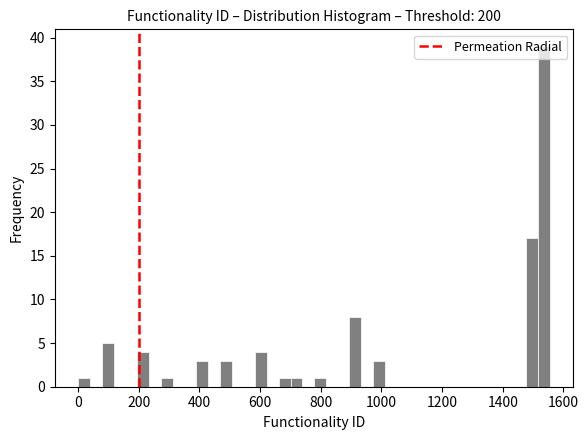

Around what value on the x-axis is the tallest bar? Give the approximate position of its centre, as read against the axis.

1540